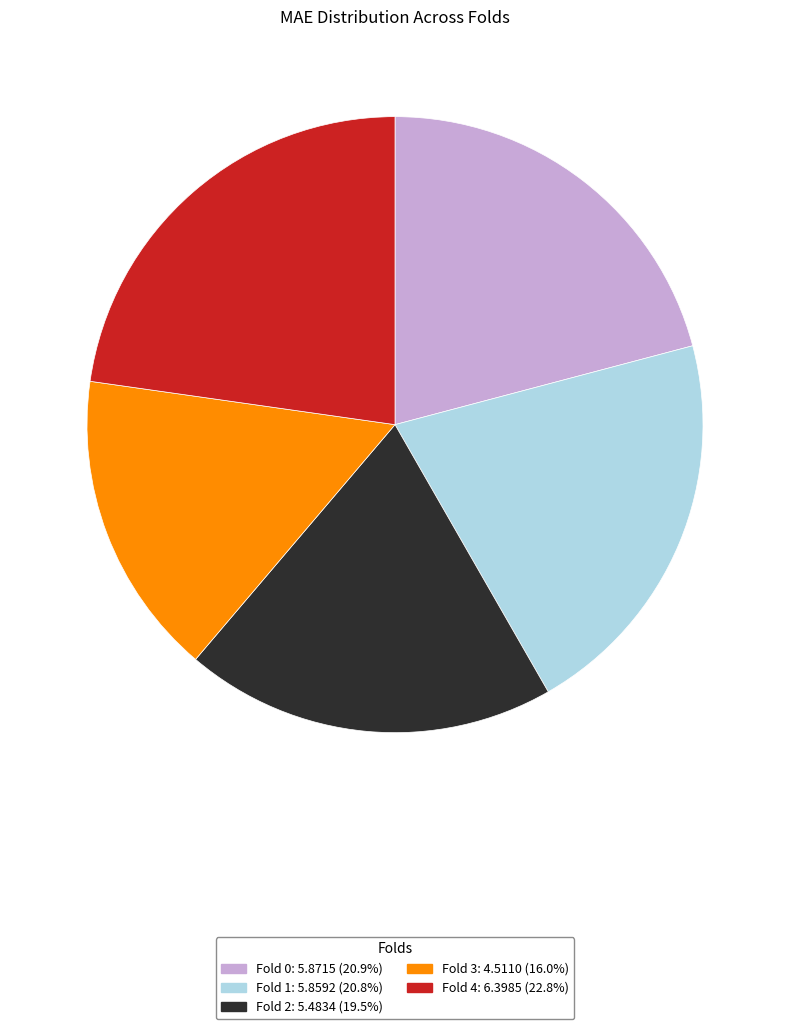

Is it true that Fold 1 is 21% of the pie?

True